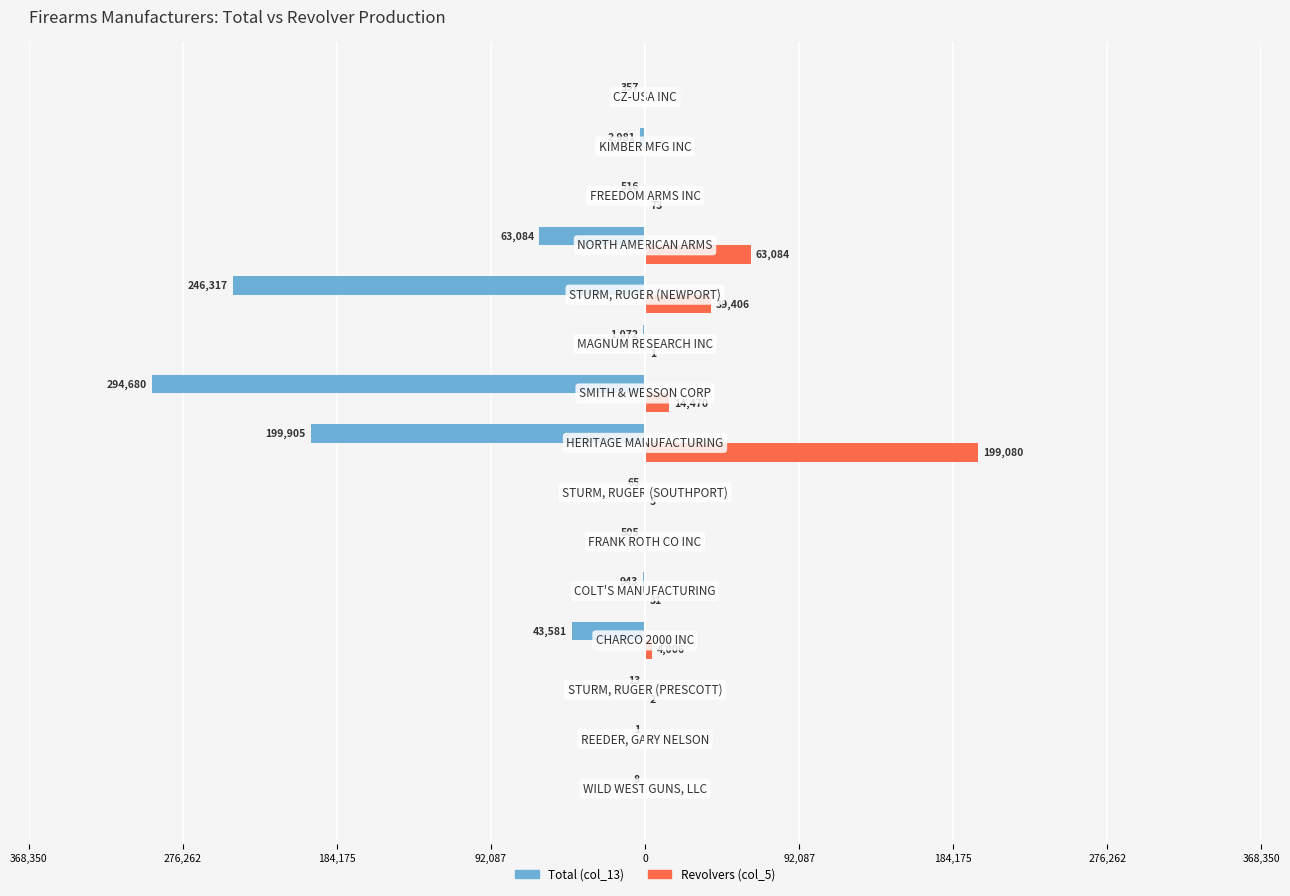

What is the smallest value displayed?

-294680